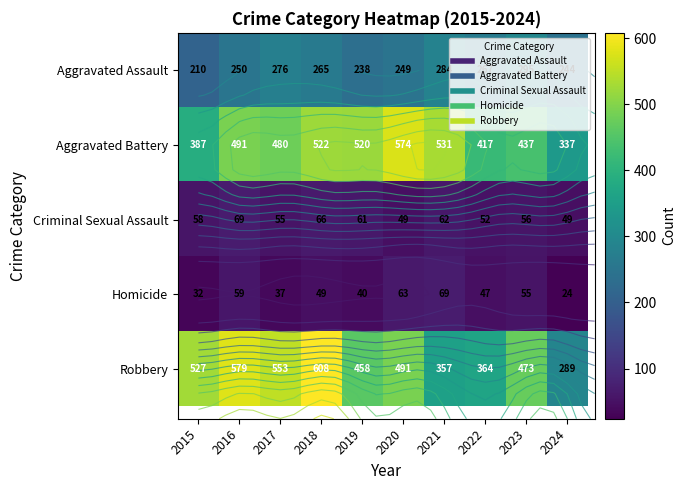

What is the difference between the Robbery values at 2019 and 2021?

101